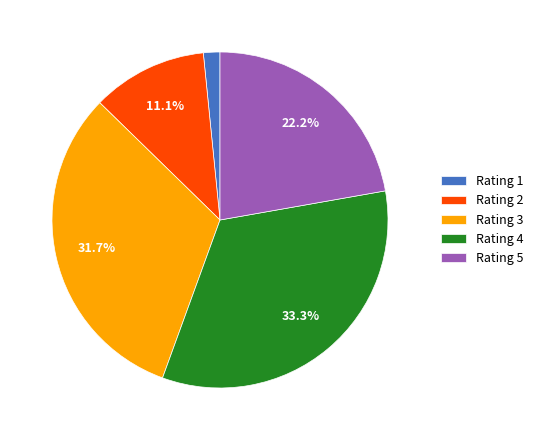

Rank the categories by value from highest to lowest.

Rating 4, Rating 3, Rating 5, Rating 2, Rating 1